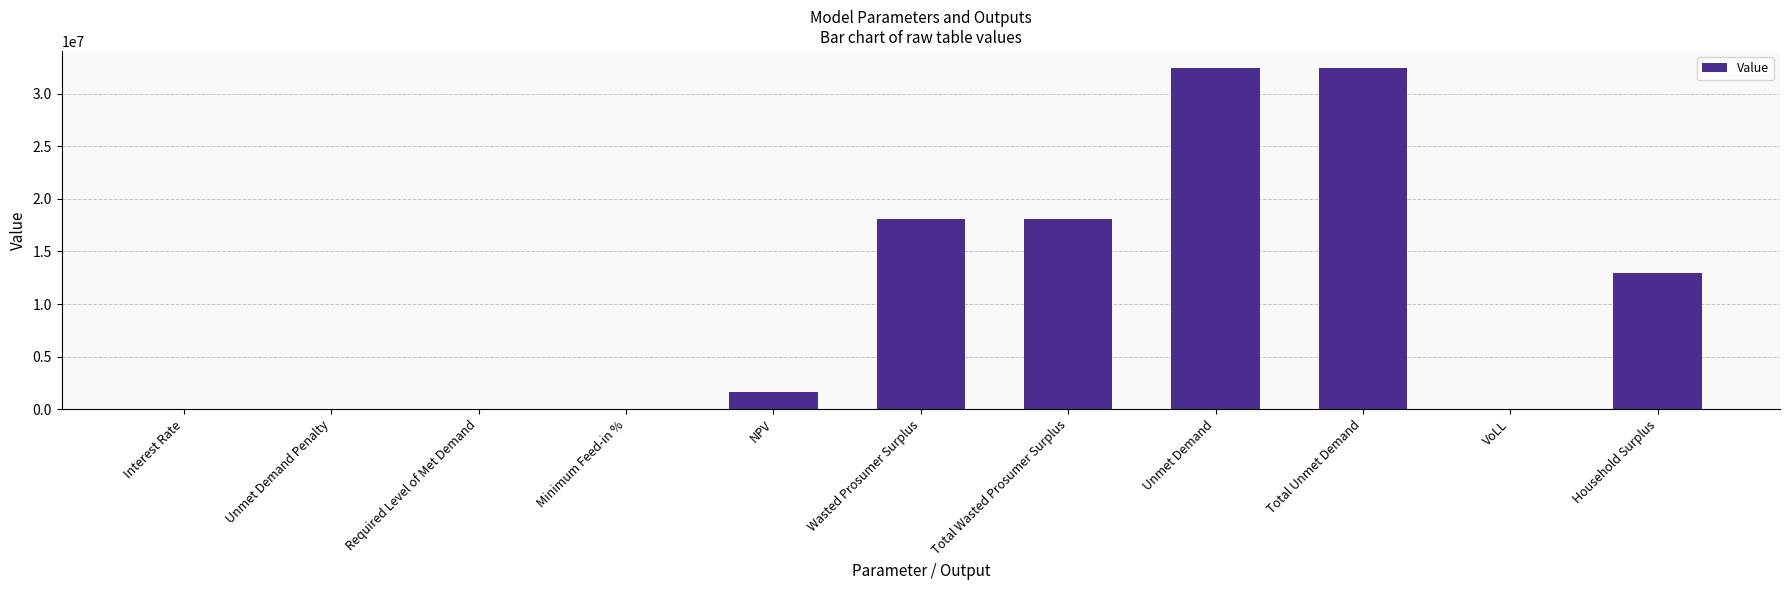

The chart shows a value of 0.0 at Unmet Demand Penalty. True or false?

True